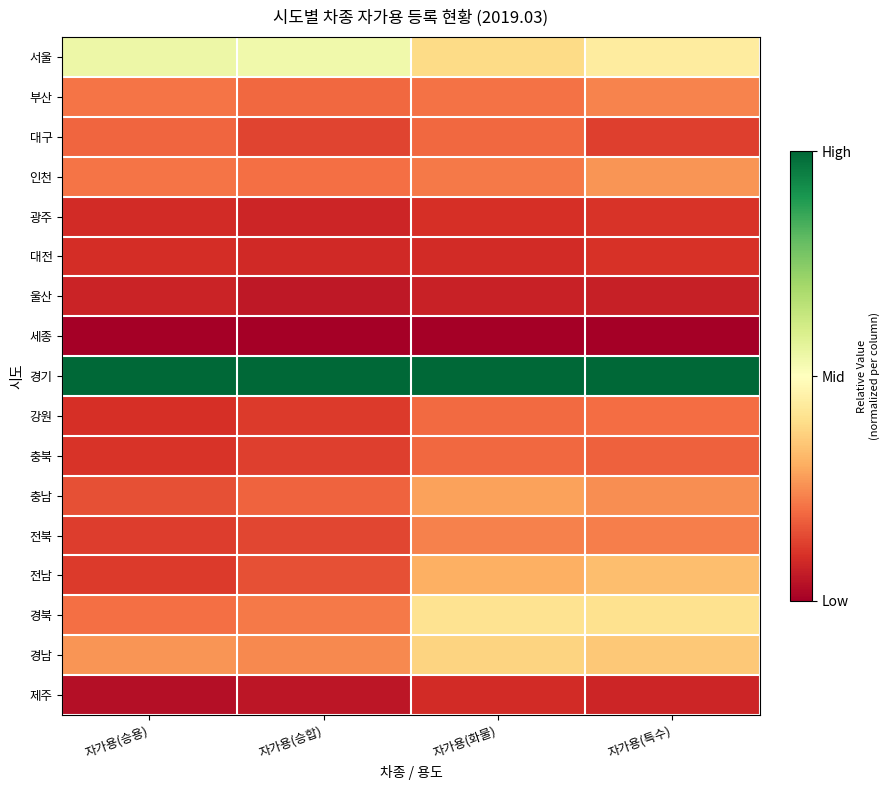

Reading left to right, extract all data points from this chart.

서울: 자가용(승용)=0.5	자가용(승합)=0.5	자가용(화물)=0.4	자가용(특수)=0.4
부산: 자가용(승용)=0.2	자가용(승합)=0.2	자가용(화물)=0.2	자가용(특수)=0.2
대구: 자가용(승용)=0.2	자가용(승합)=0.1	자가용(화물)=0.2	자가용(특수)=0.1
인천: 자가용(승용)=0.2	자가용(승합)=0.2	자가용(화물)=0.2	자가용(특수)=0.3
광주: 자가용(승용)=0.1	자가용(승합)=0.1	자가용(화물)=0.1	자가용(특수)=0.1
대전: 자가용(승용)=0.1	자가용(승합)=0.1	자가용(화물)=0.1	자가용(특수)=0.1
울산: 자가용(승용)=0.1	자가용(승합)=0.1	자가용(화물)=0.1	자가용(특수)=0.1
세종: 자가용(승용)=0.0	자가용(승합)=0.0	자가용(화물)=0.0	자가용(특수)=0.0
경기: 자가용(승용)=1.0	자가용(승합)=1.0	자가용(화물)=1.0	자가용(특수)=1.0
강원: 자가용(승용)=0.1	자가용(승합)=0.1	자가용(화물)=0.2	자가용(특수)=0.2
충북: 자가용(승용)=0.1	자가용(승합)=0.1	자가용(화물)=0.2	자가용(특수)=0.2
충남: 자가용(승용)=0.2	자가용(승합)=0.2	자가용(화물)=0.3	자가용(특수)=0.3
전북: 자가용(승용)=0.1	자가용(승합)=0.1	자가용(화물)=0.2	자가용(특수)=0.2
전남: 자가용(승용)=0.1	자가용(승합)=0.2	자가용(화물)=0.3	자가용(특수)=0.3
경북: 자가용(승용)=0.2	자가용(승합)=0.2	자가용(화물)=0.4	자가용(특수)=0.4
경남: 자가용(승용)=0.3	자가용(승합)=0.2	자가용(화물)=0.4	자가용(특수)=0.4
제주: 자가용(승용)=0.0	자가용(승합)=0.0	자가용(화물)=0.1	자가용(특수)=0.1